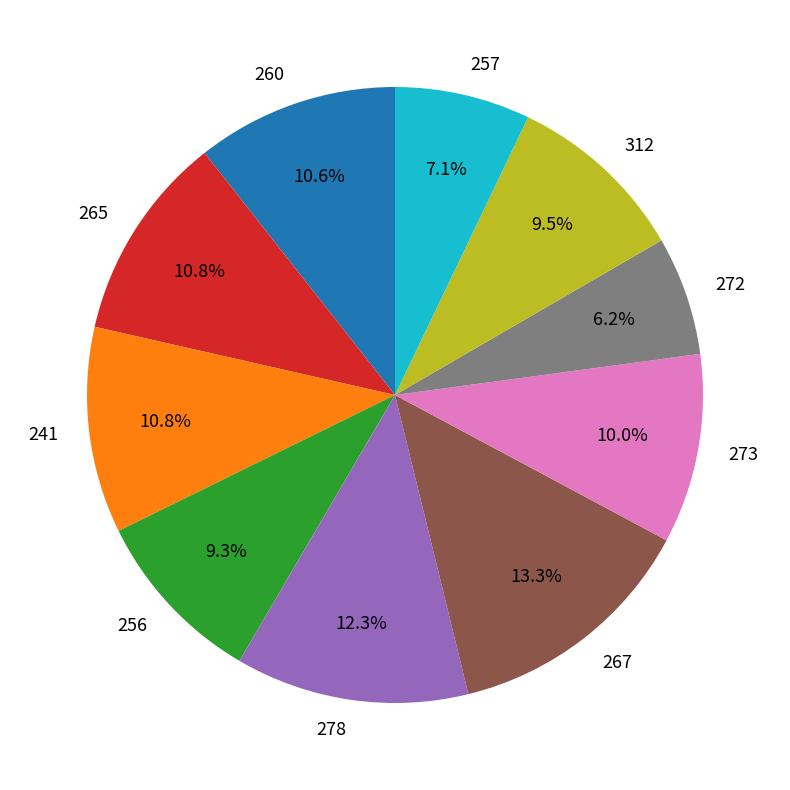

To the nearest percent, what is the average slice percentage?

10%